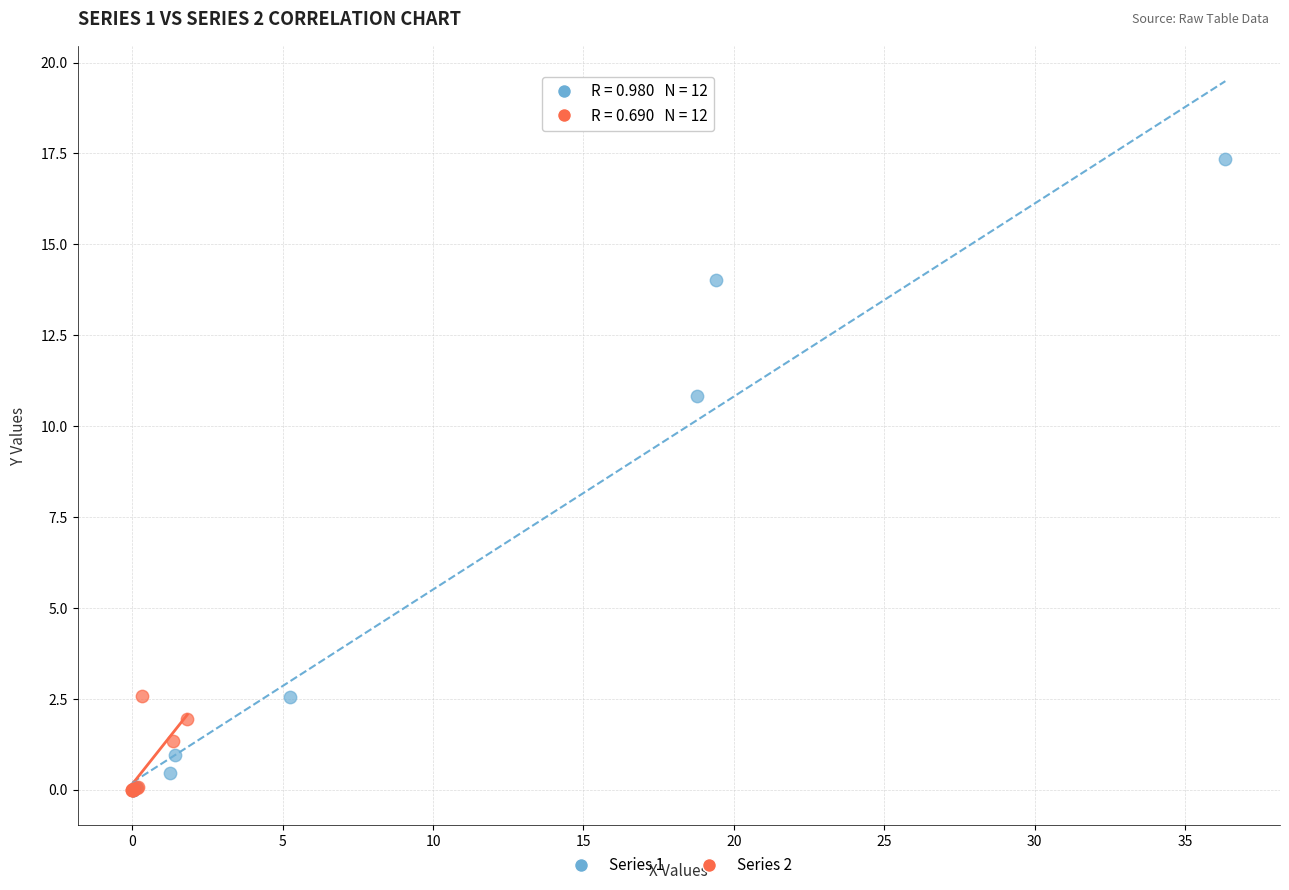

Which series reaches the maximum Y coordinate?

Series 1